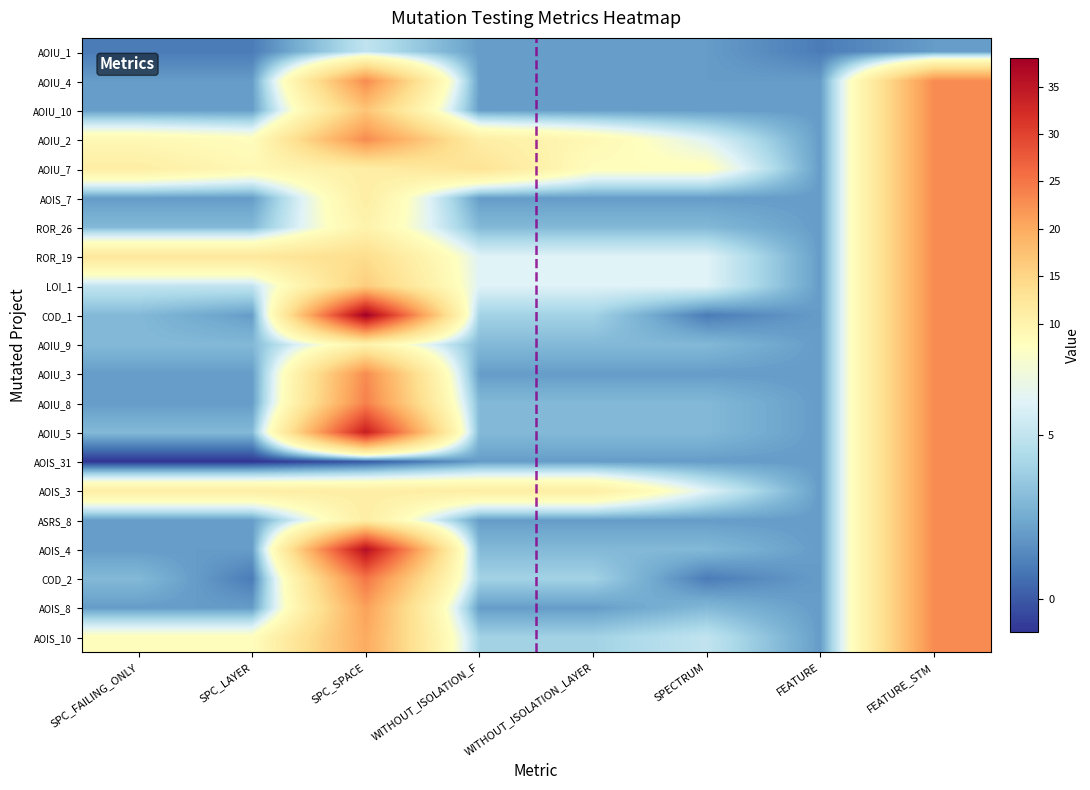

What is the spread (max minus min) of values at SPC_SPACE?

38